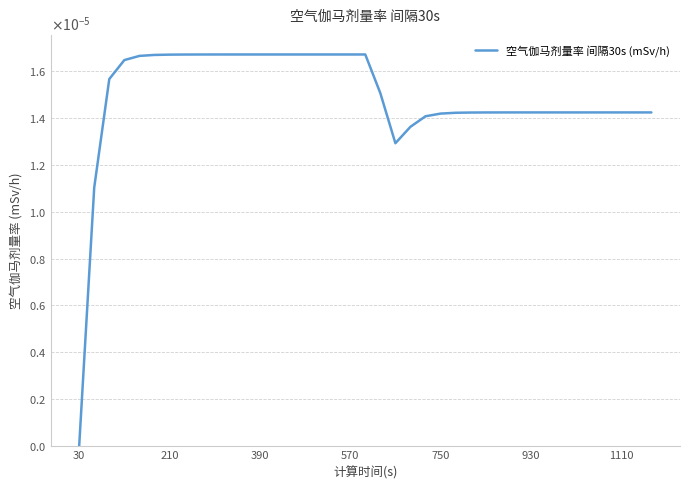

Is this an area chart (filled region under the line)?

No